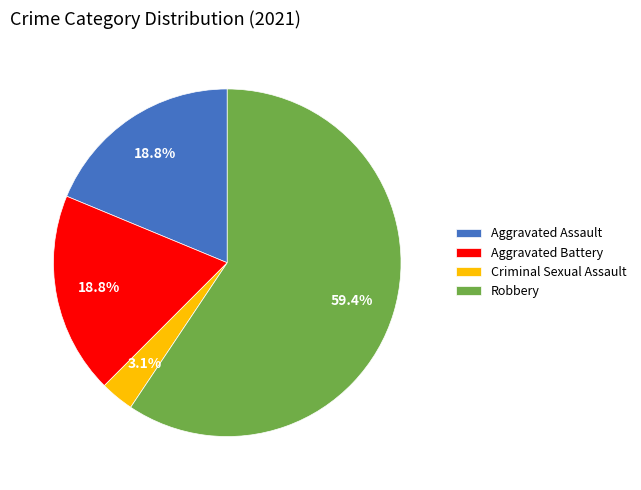

Do Criminal Sexual Assault and Aggravated Battery together represent more than half of the pie?

No